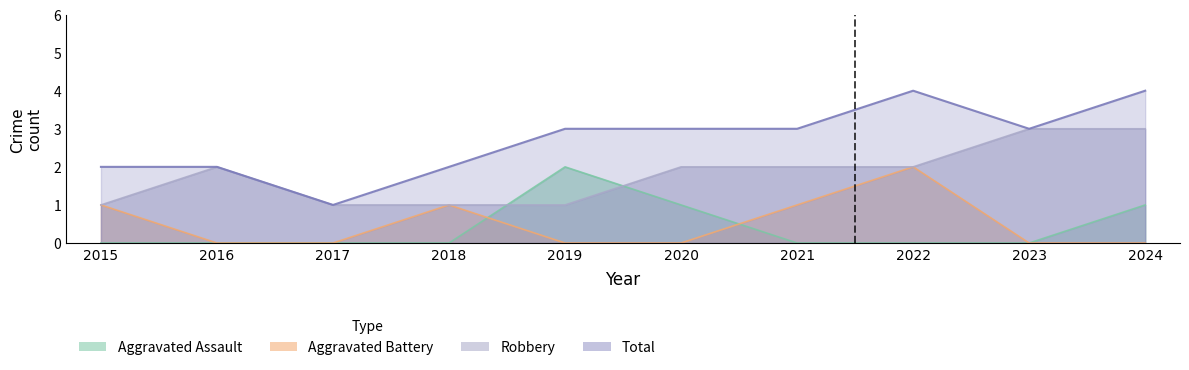

Which series changed the most between 2021 and 2023?

Aggravated Battery